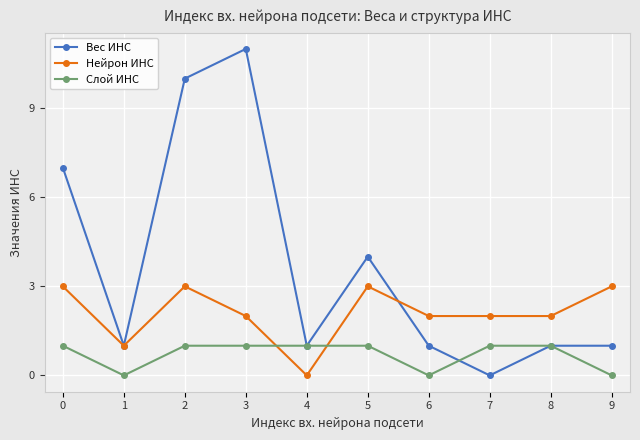

Where is the first local maximum for Вес ИНС?

3